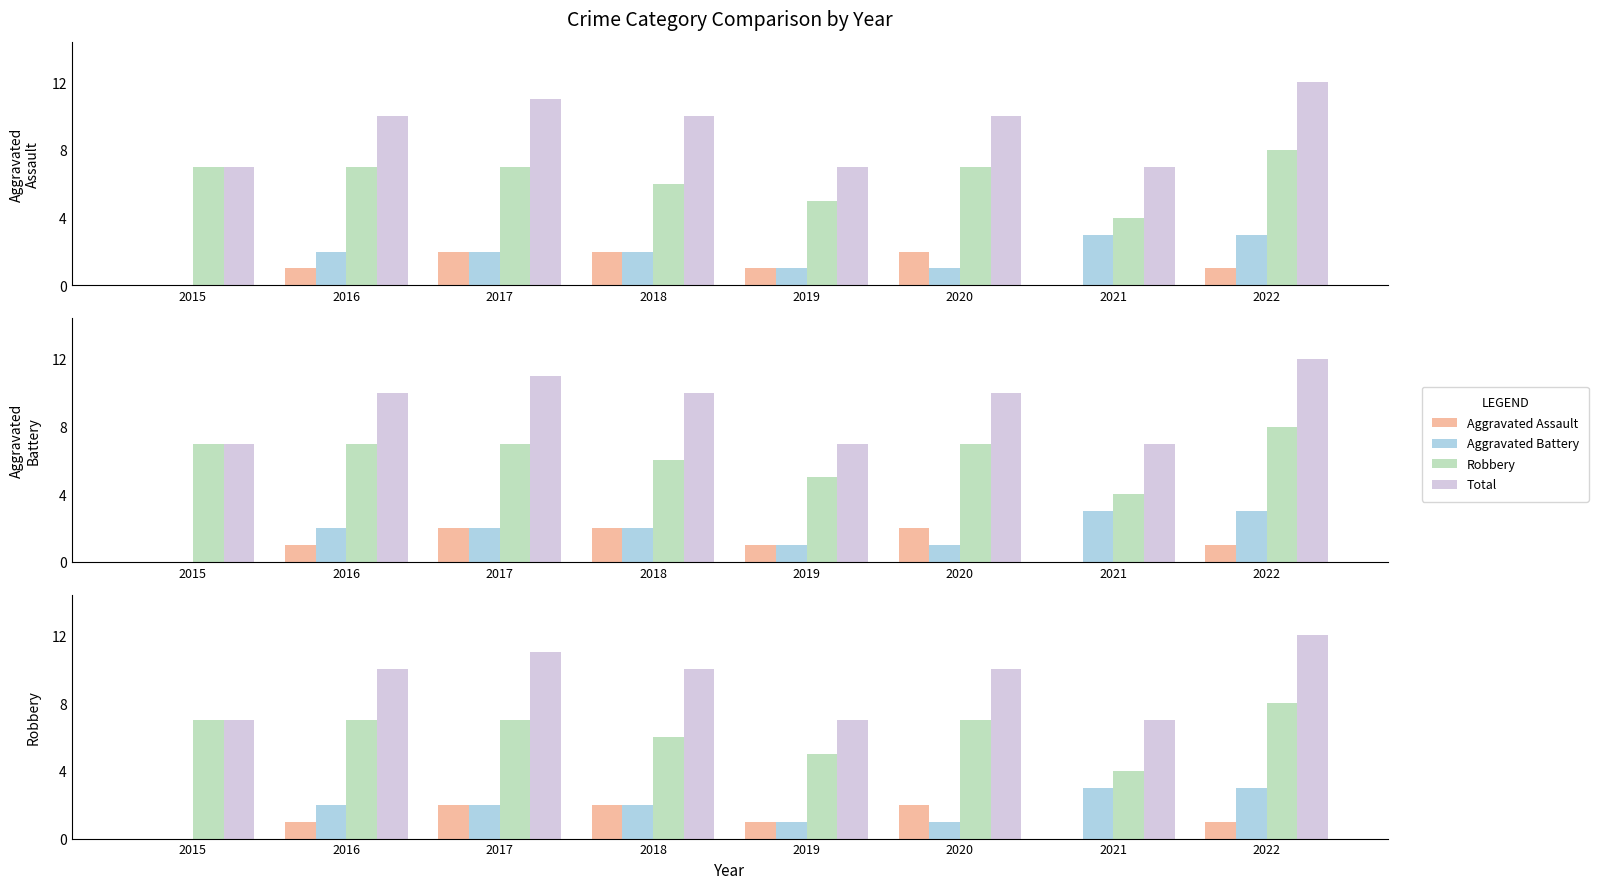

Are the bars horizontal?

No